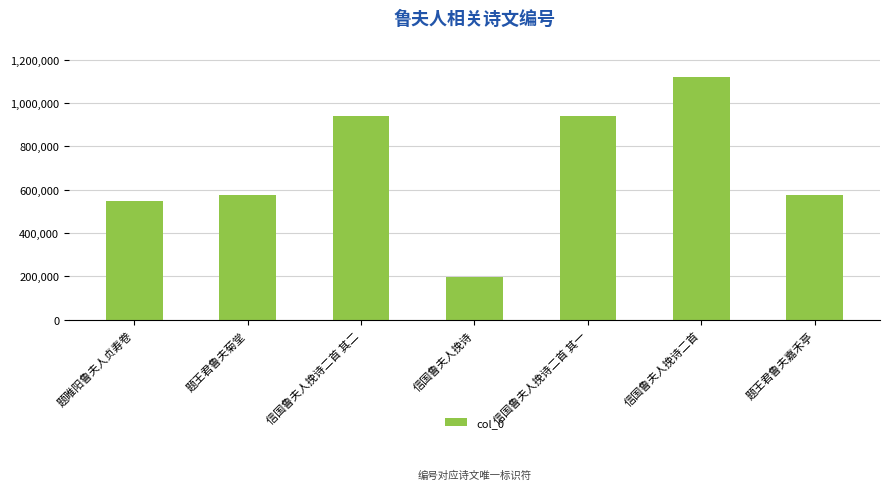

The value at 题睢阳鲁夫人贞寿卷 is 547079. True or false?

True